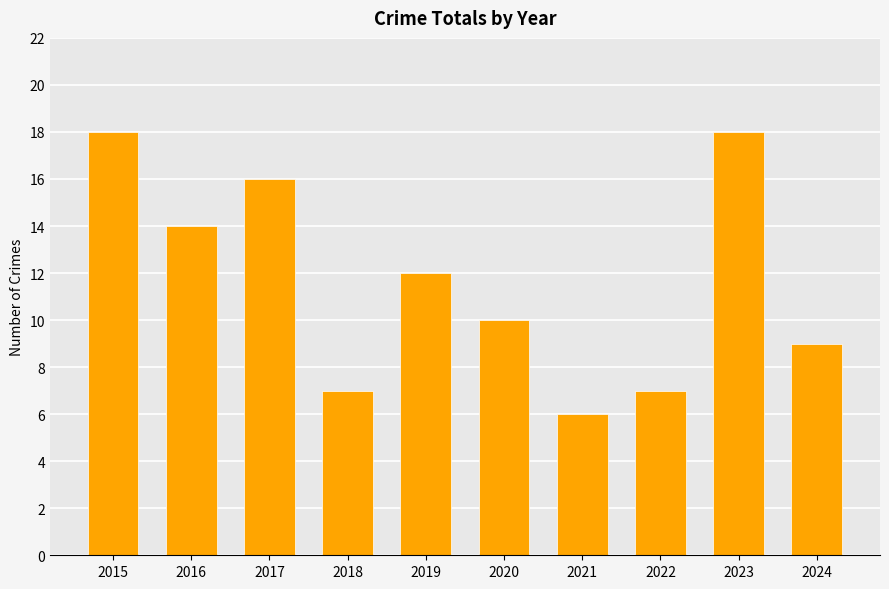

Reading right to left, what are all the values shown in this chart?

2024=9	2023=18	2022=7	2021=6	2020=10	2019=12	2018=7	2017=16	2016=14	2015=18